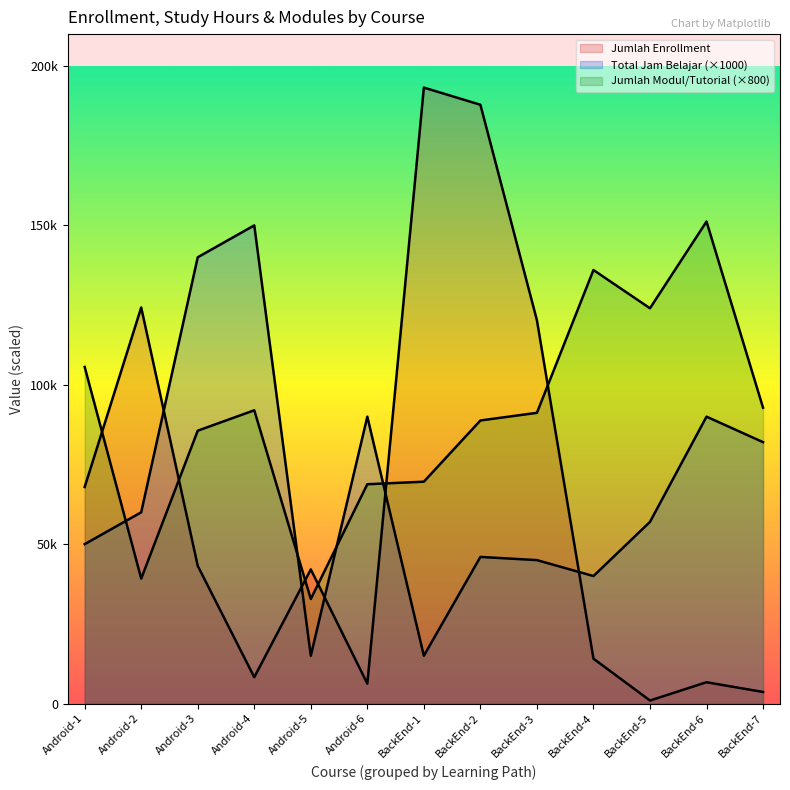

What is the greatest value displayed?

193221